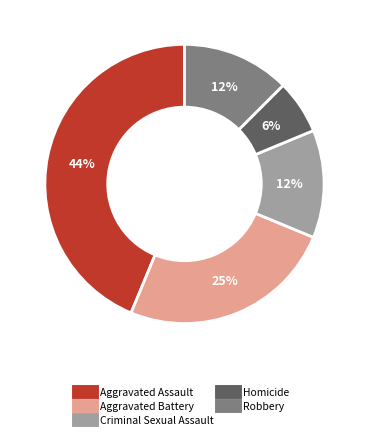

Which has a higher value, Homicide or Aggravated Assault?

Aggravated Assault